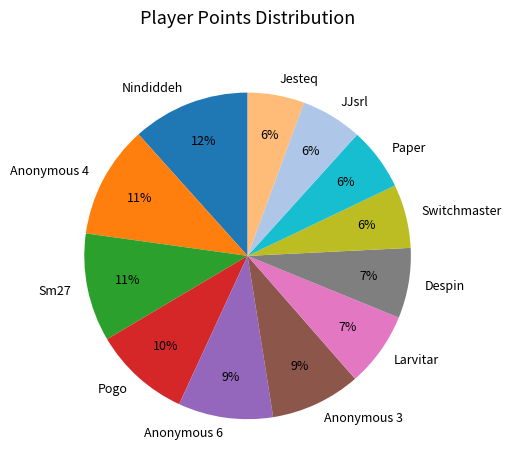

How many segments does this pie chart have?

12